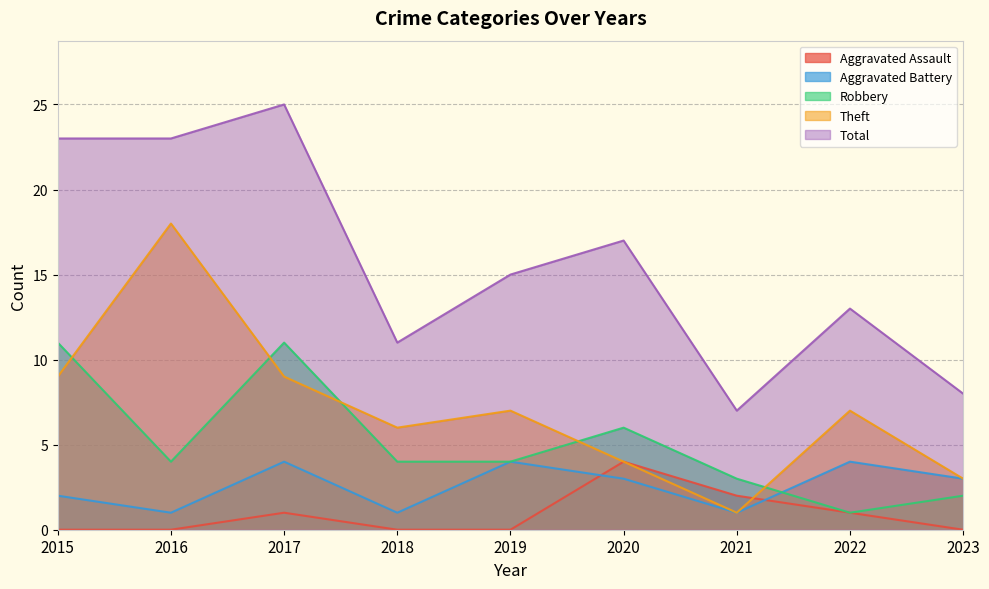

Where is Aggravated Assault nearest to the value 2?

2021